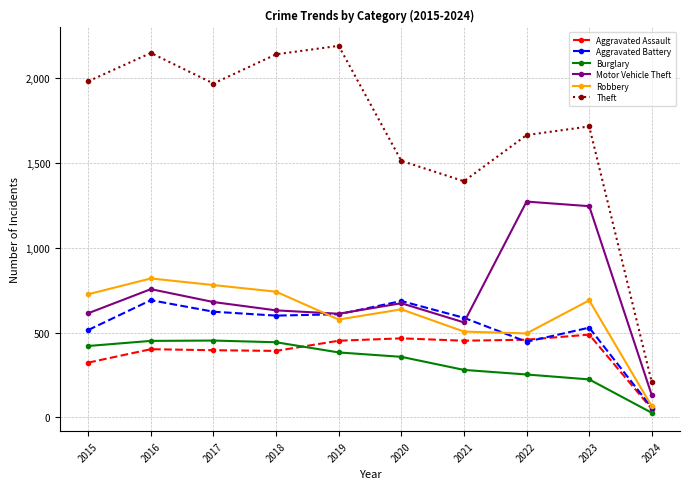

Rank the series by their maximum value, from highest to lowest.

Theft, Motor Vehicle Theft, Robbery, Aggravated Battery, Aggravated Assault, Burglary